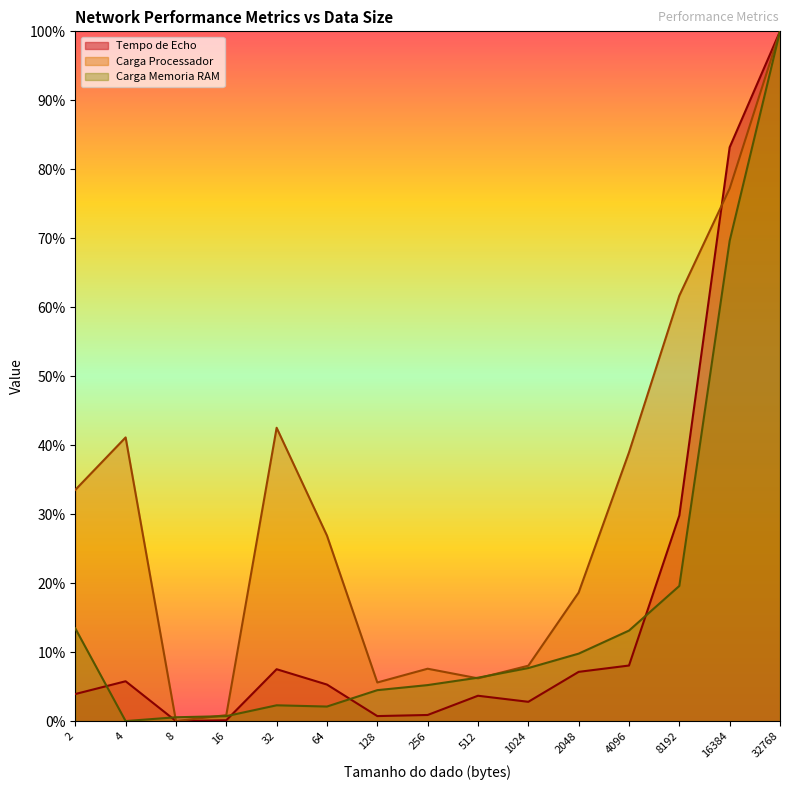

List the labels in order of Carga Memoria RAM value, smallest first.

4, 8, 16, 64, 32, 128, 256, 512, 1024, 2048, 4096, 2, 8192, 16384, 32768